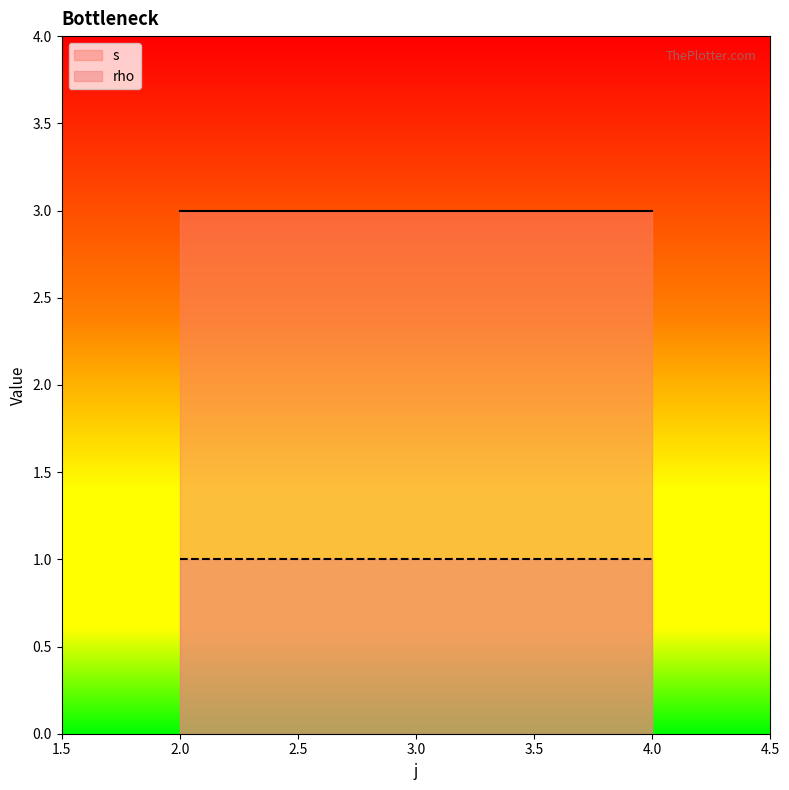

Count the number of data series in this chart.

2